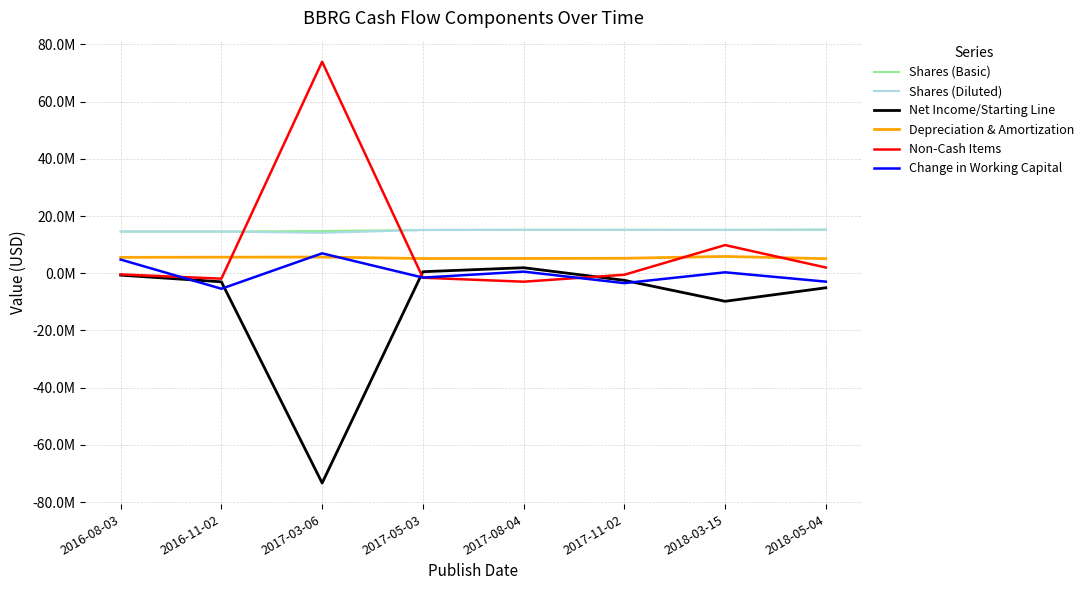

What is the highest value of the Depreciation & Amortization series?

5888000